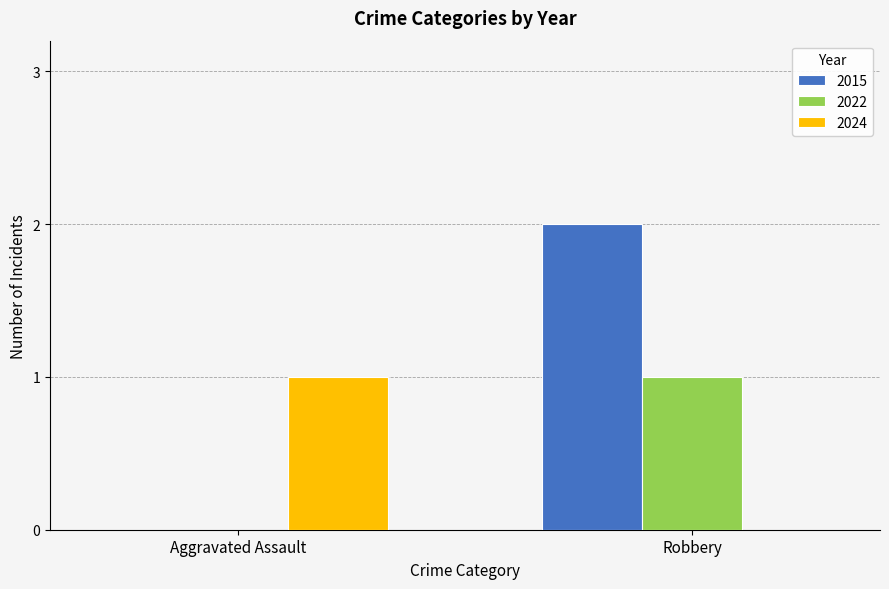

Is the value of 2015 at Robbery greater than the value of 2022 at Aggravated Assault?

Yes